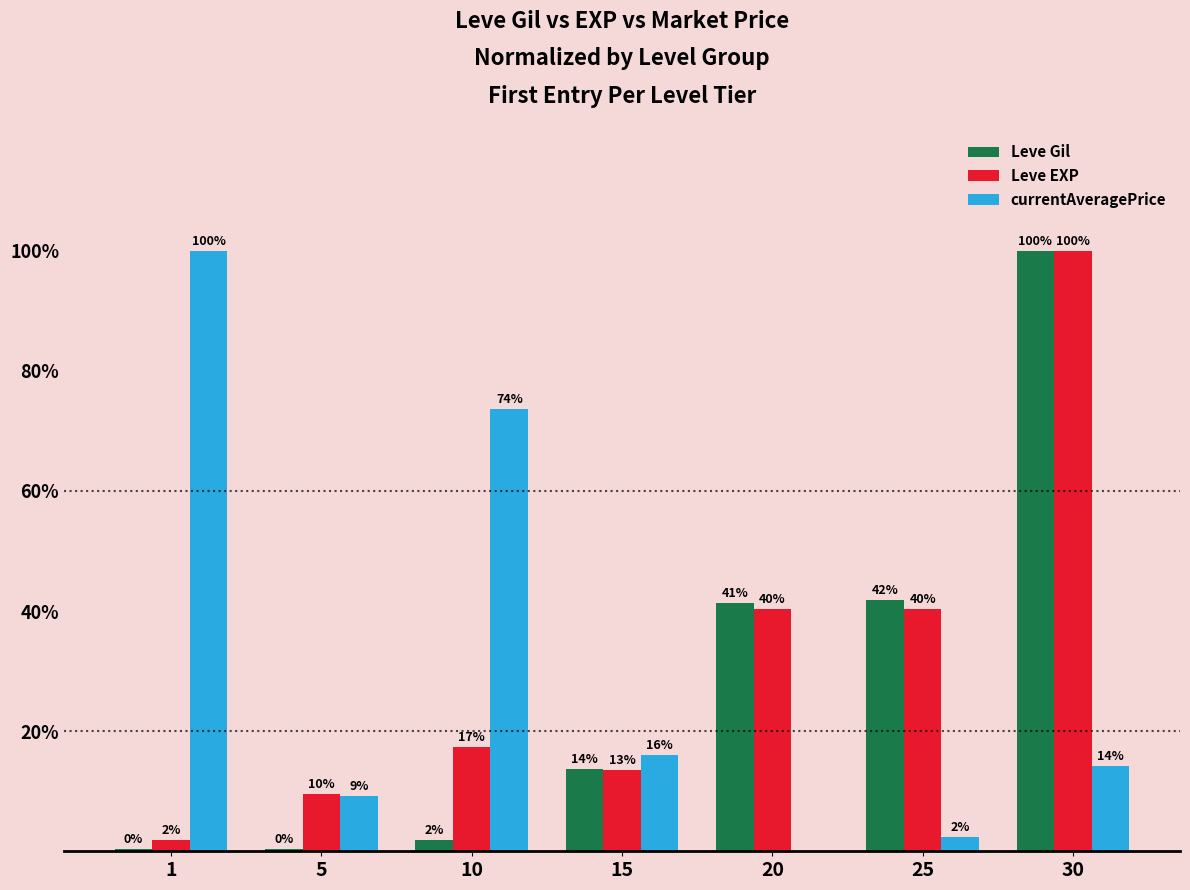

Are the bars grouped side by side (vs. stacked)?

Yes